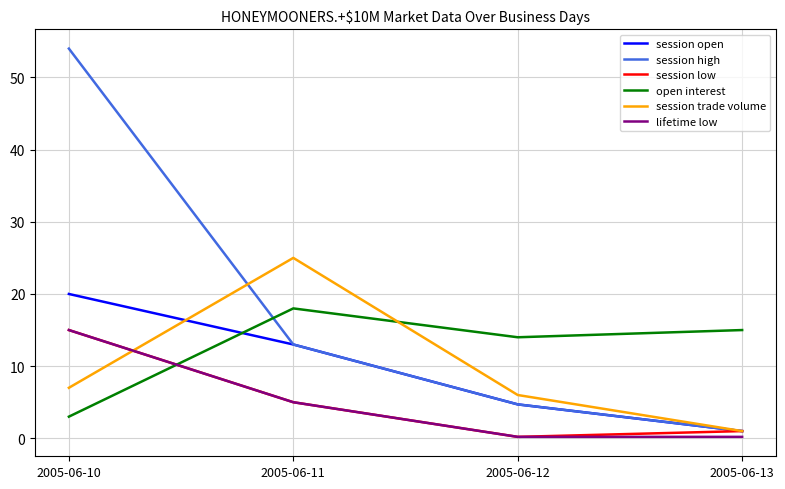

Does the chart have visible grid lines?

Yes